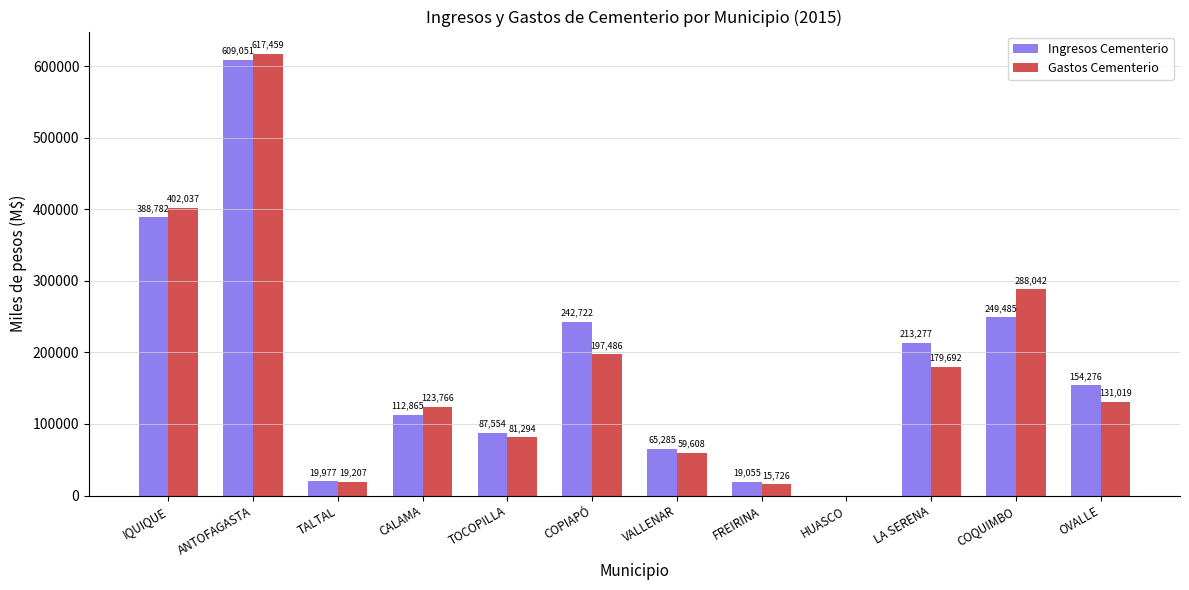

What are all the series names shown in the legend?

Ingresos Cementerio, Gastos Cementerio